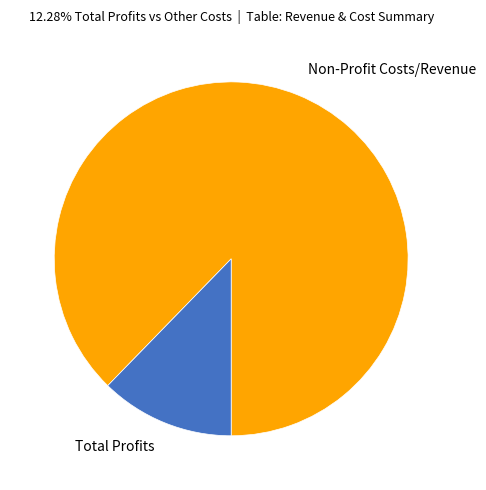

Count the number of slices in the pie.

2